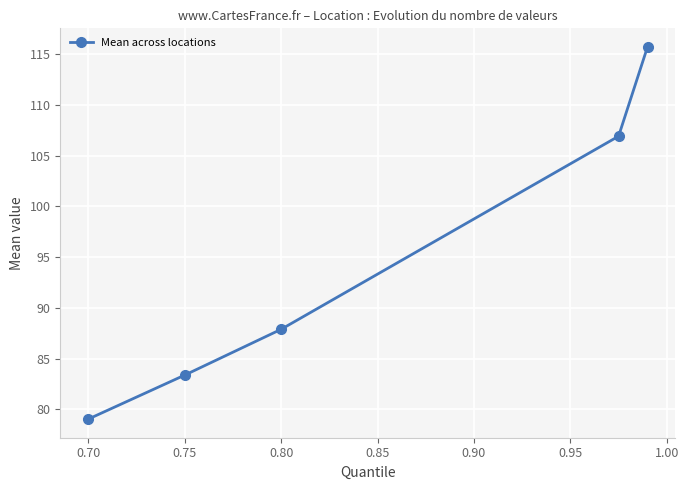

What is the average value?

94.6